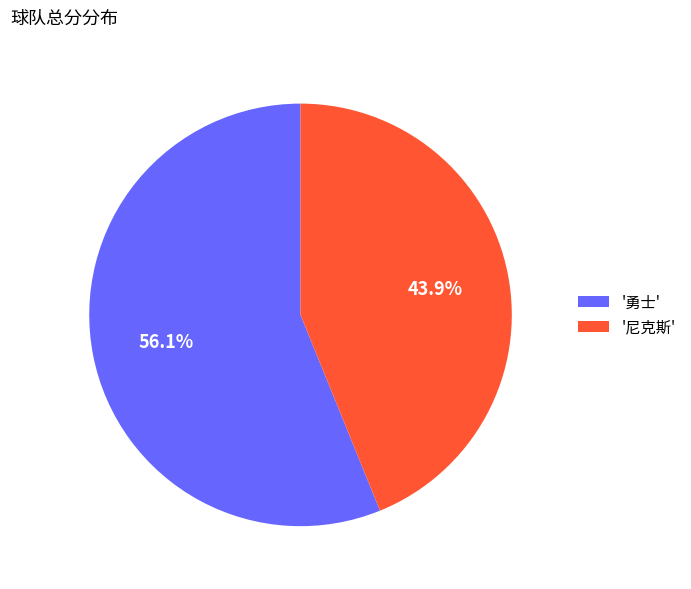

How many slices are in this pie chart?

2